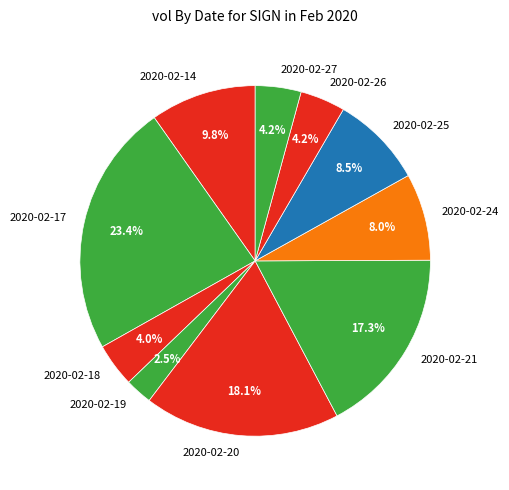

The 2020-02-20 slice represents 6% of the pie. True or false?

False